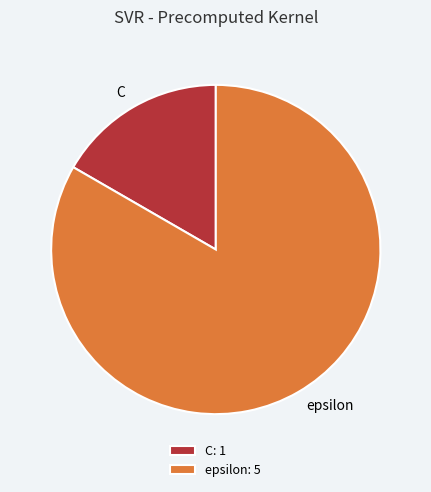

Combined, do C and epsilon account for over 50%?

Yes